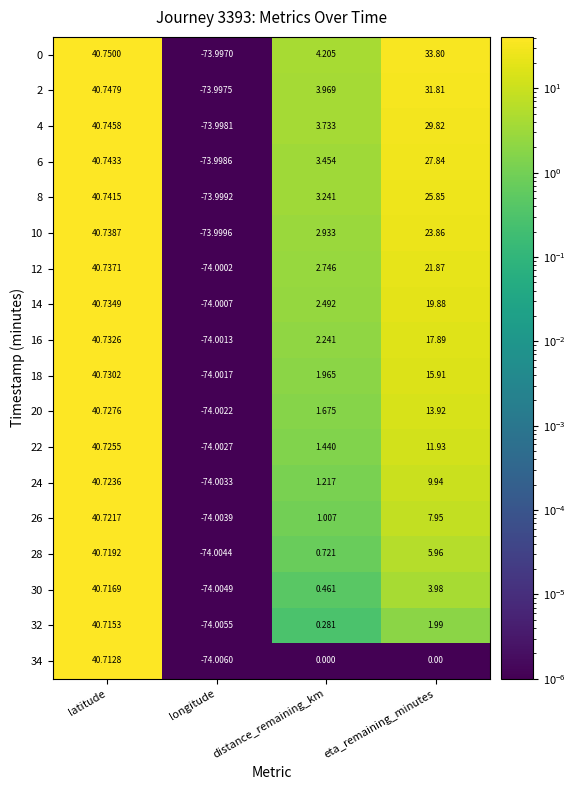

How many data points in 32 are less than 1?

2